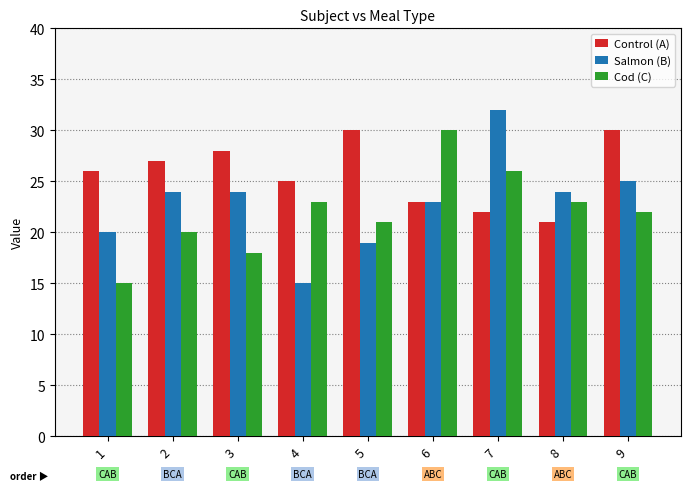

What are all the series names shown in the legend?

Control (A), Salmon (B), Cod (C)